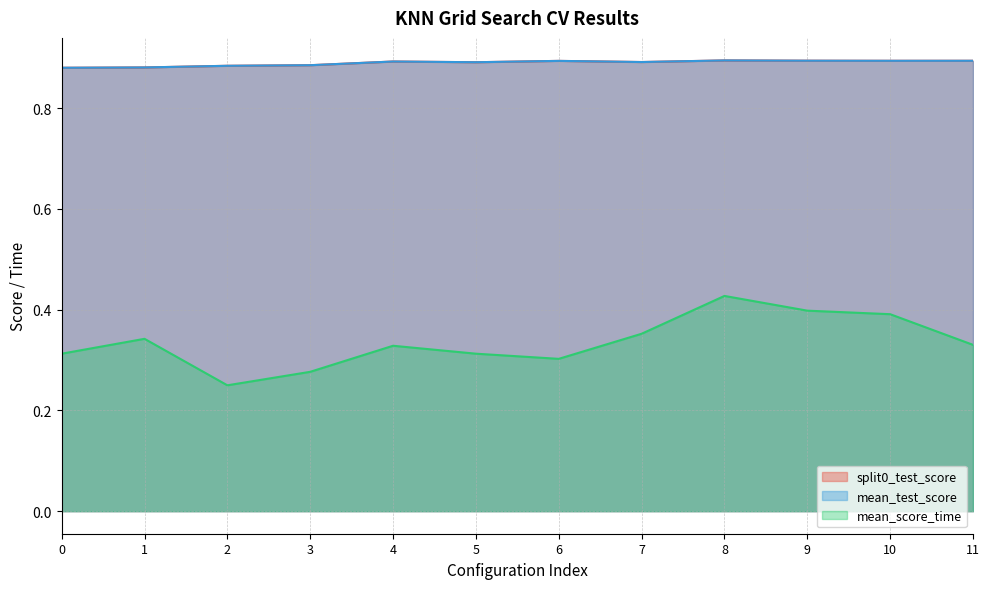

Where is the first local maximum for mean_test_score?

4